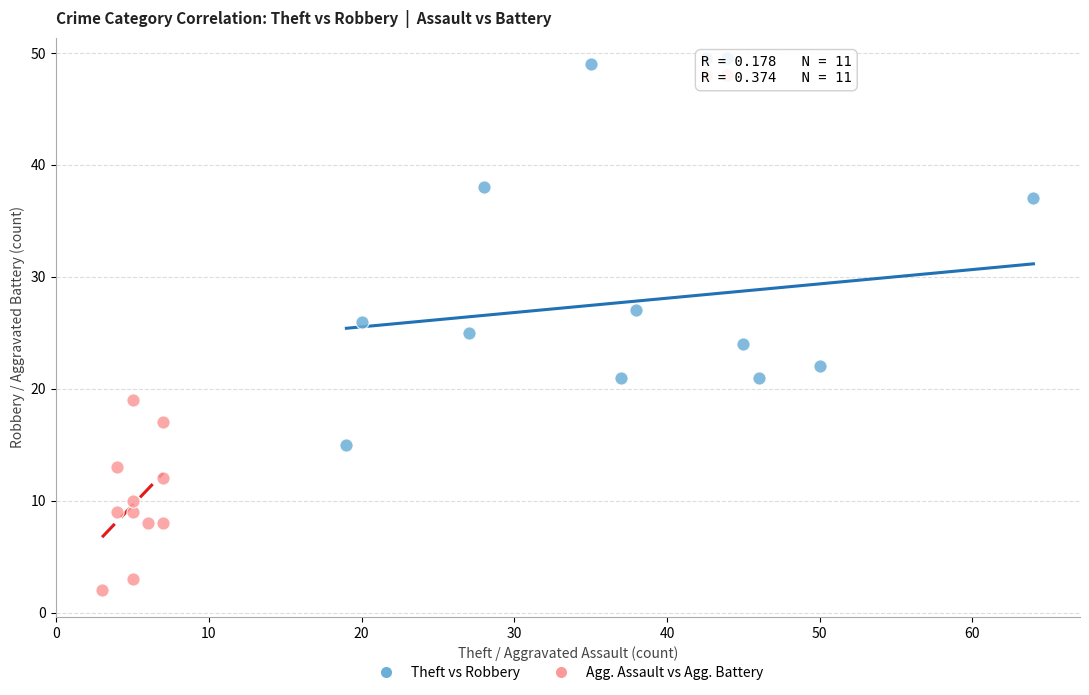

What are all the series names shown in the legend?

Theft vs Robbery, Agg. Assault vs Agg. Battery